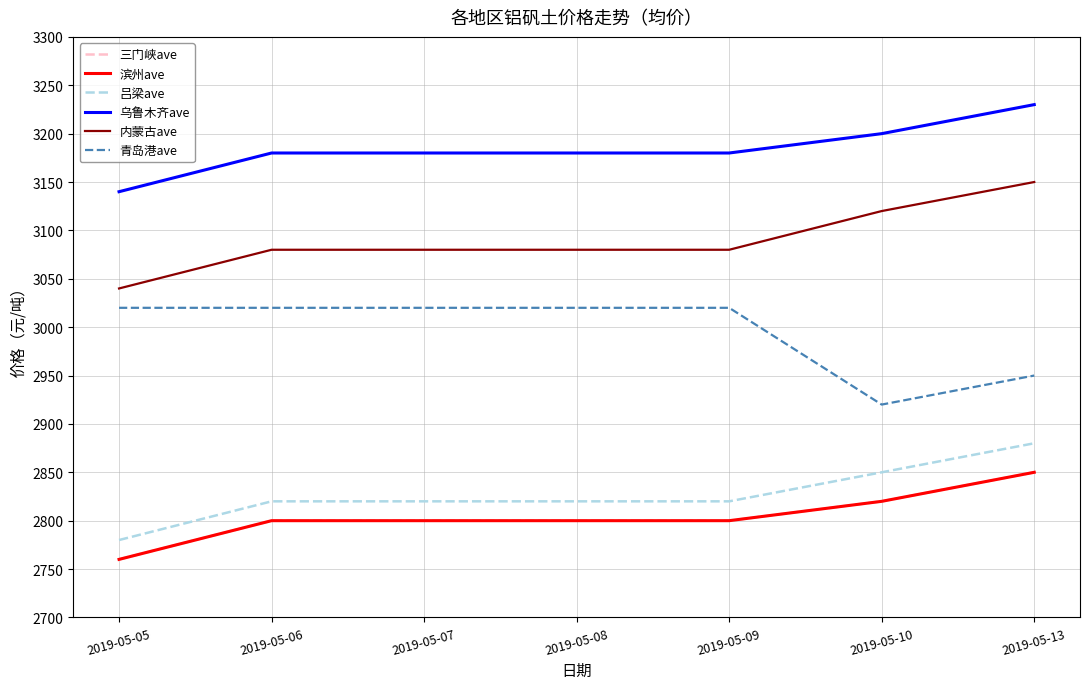

True or false: 滨州ave and 内蒙古ave intersect in this chart.

False